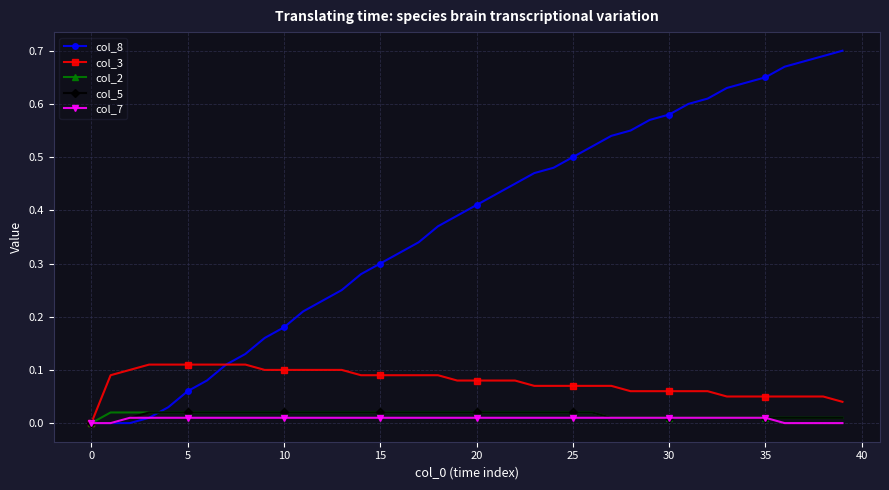

True or false: col_8 and col_2 cross at least once.

True